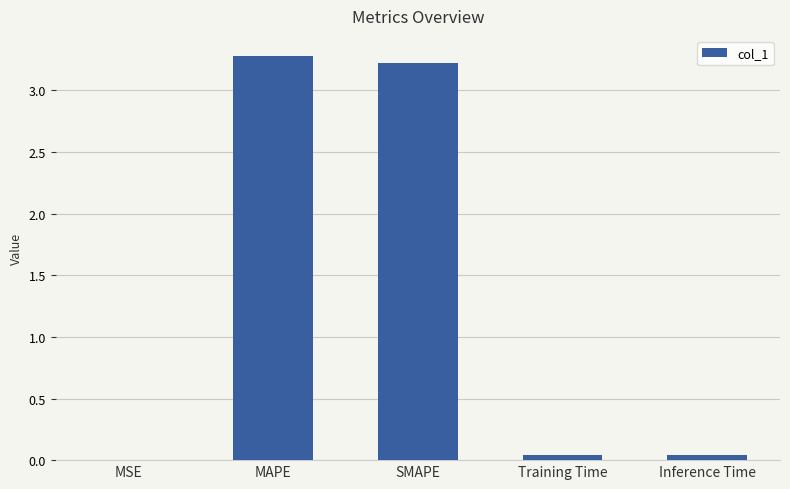

The value at MSE is 0.0. True or false?

True